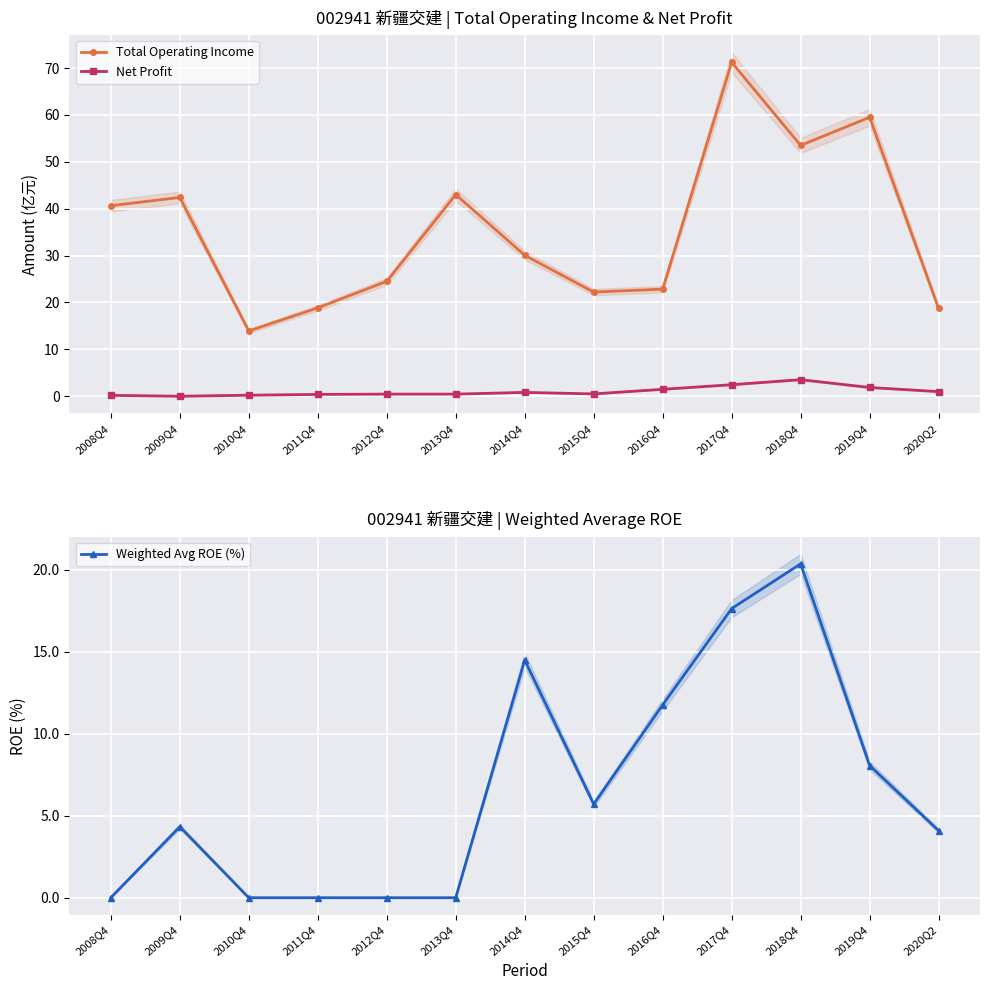

What position from the left is 2015Q4?

8